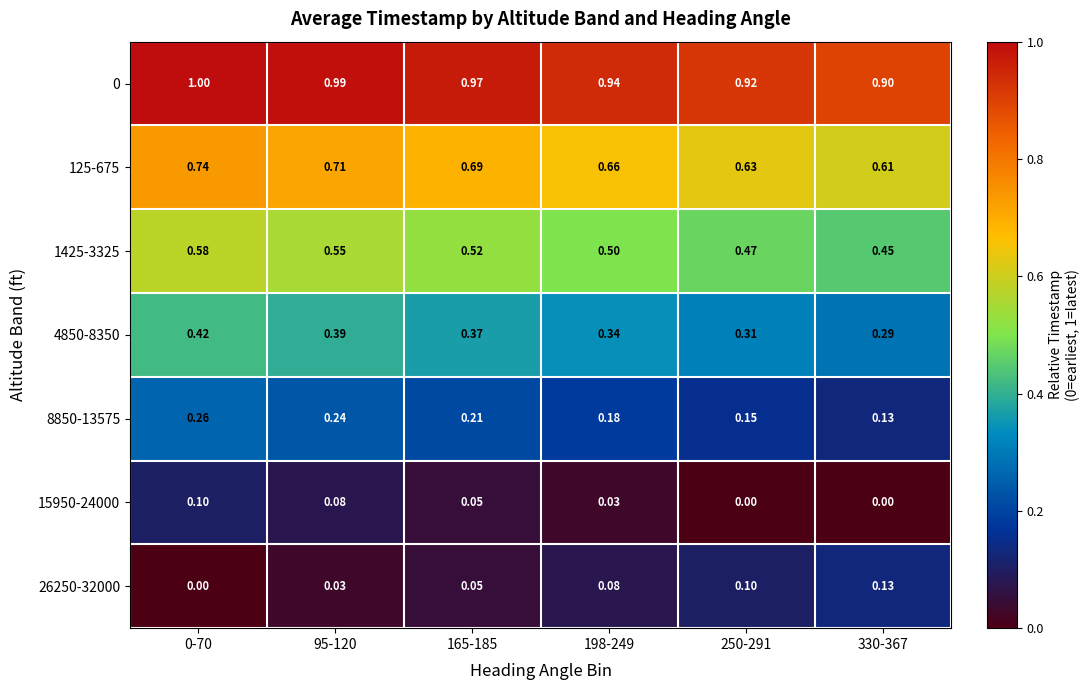

Is the value of 4850-8350 at 330-367 greater than the value of 8850-13575 at 165-185?

Yes